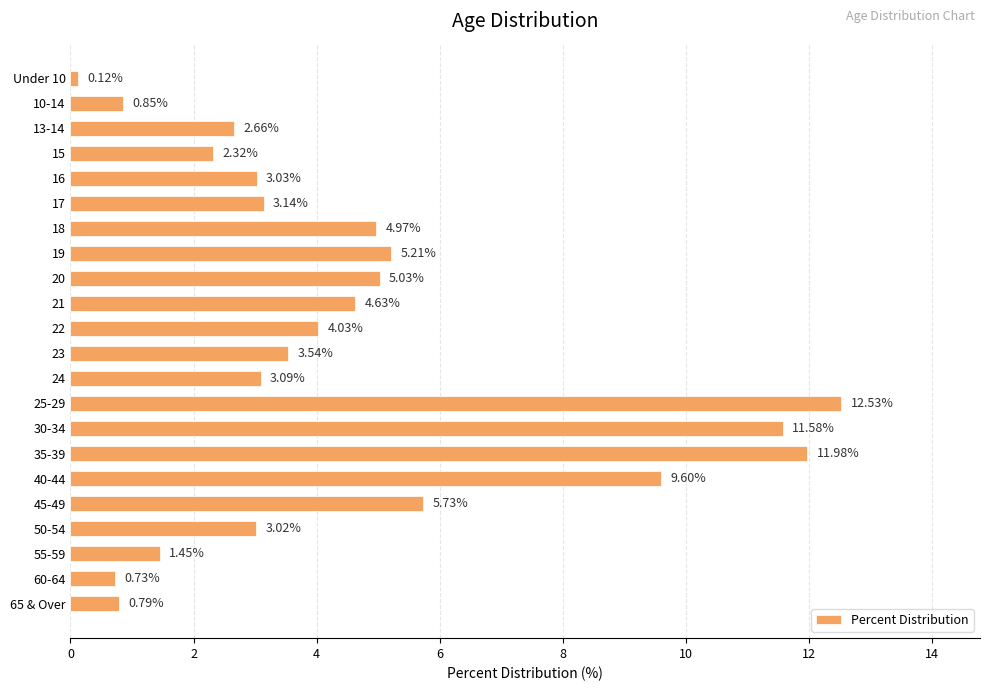

What is the difference between the maximum and second lowest values?

11.8